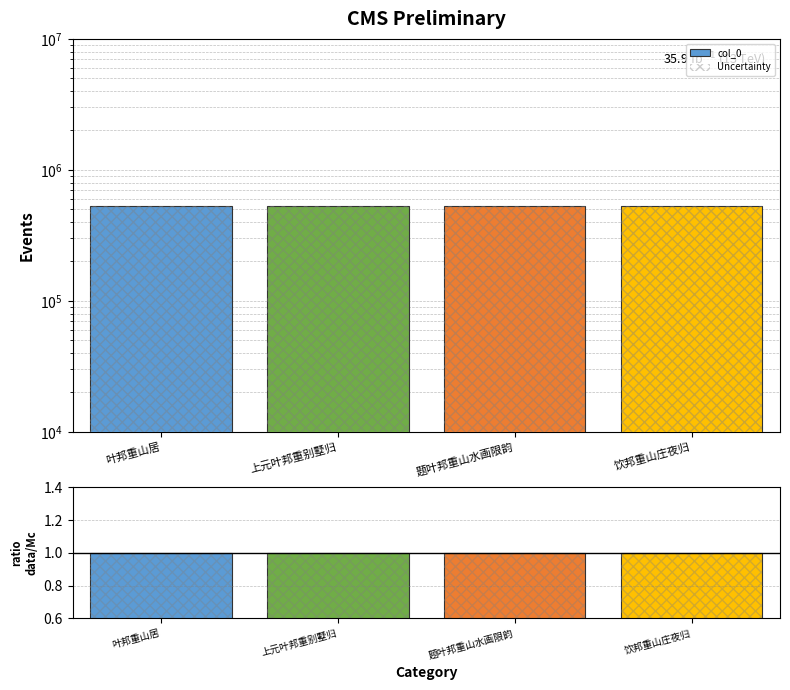

The value at 题叶邦重山水画限韵 is 1.0. True or false?

True